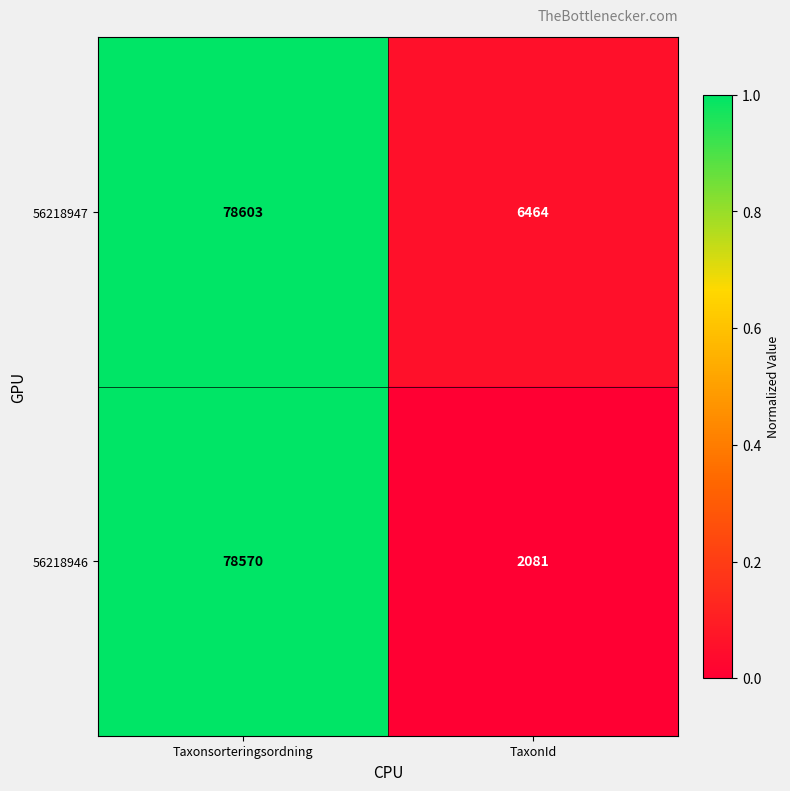

How many values in the 56218946 series are below 78570?

1